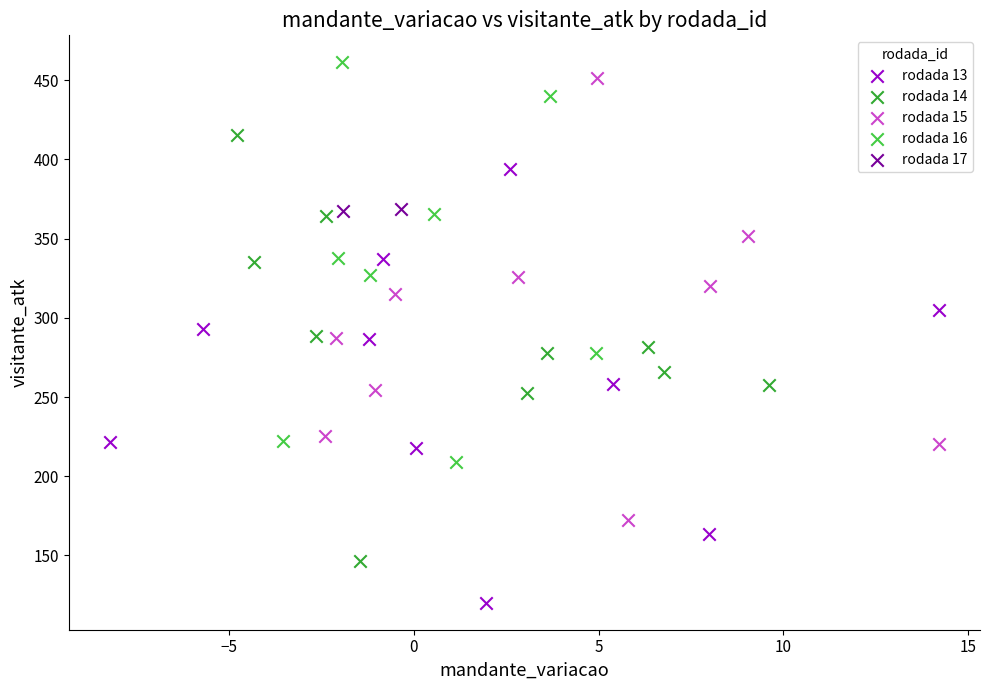

Which series contains the highest Y value?

rodada 16